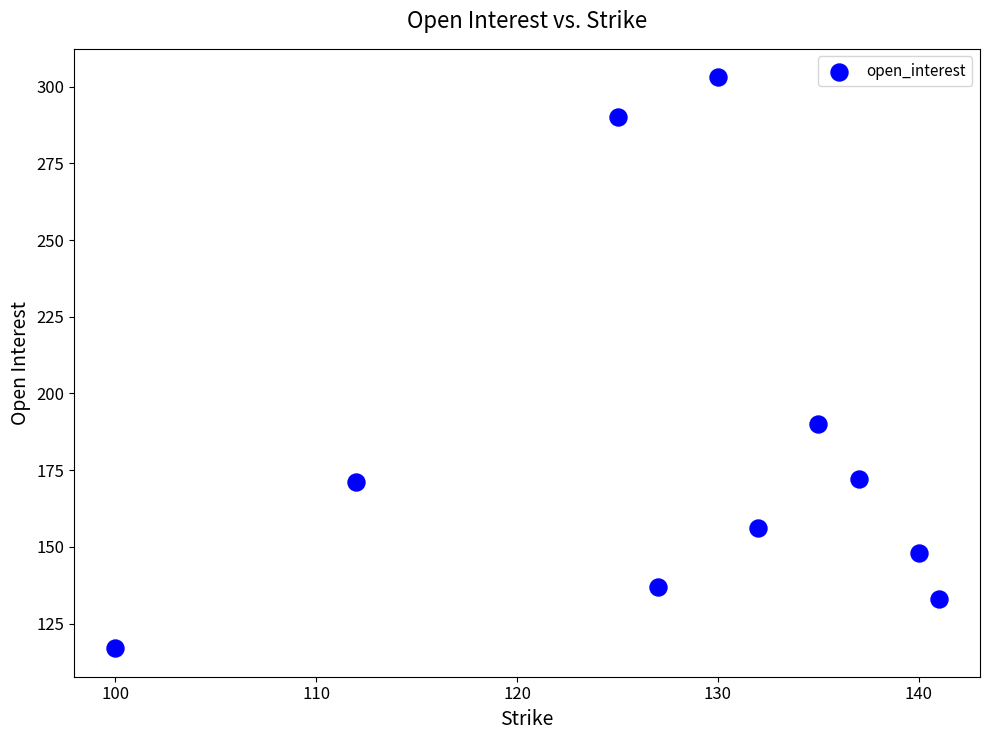

What Y value in the scatter plot is closest to 210?

190